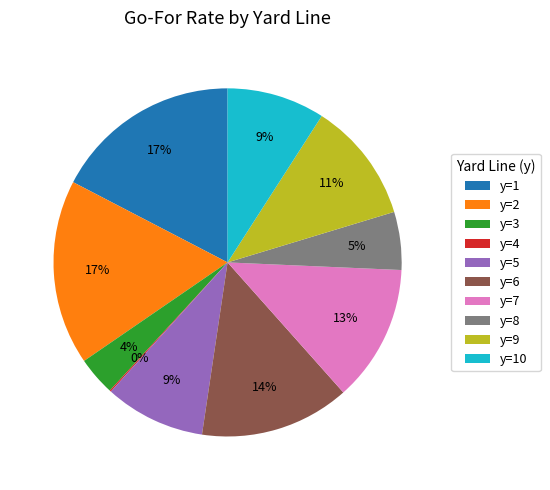

Does y=5 represent more than half of the total?

No